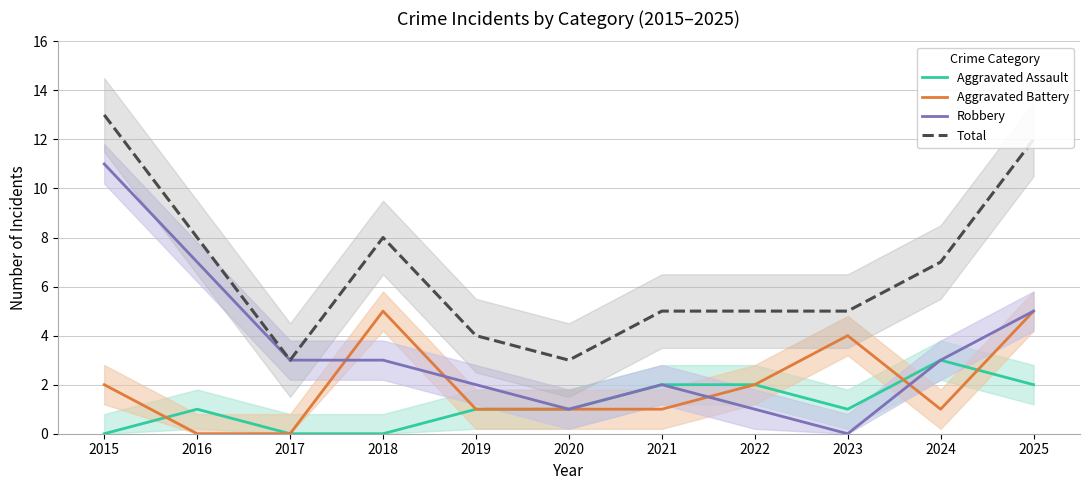

True or false: Aggravated Assault has more than 0 interior local peaks.

True